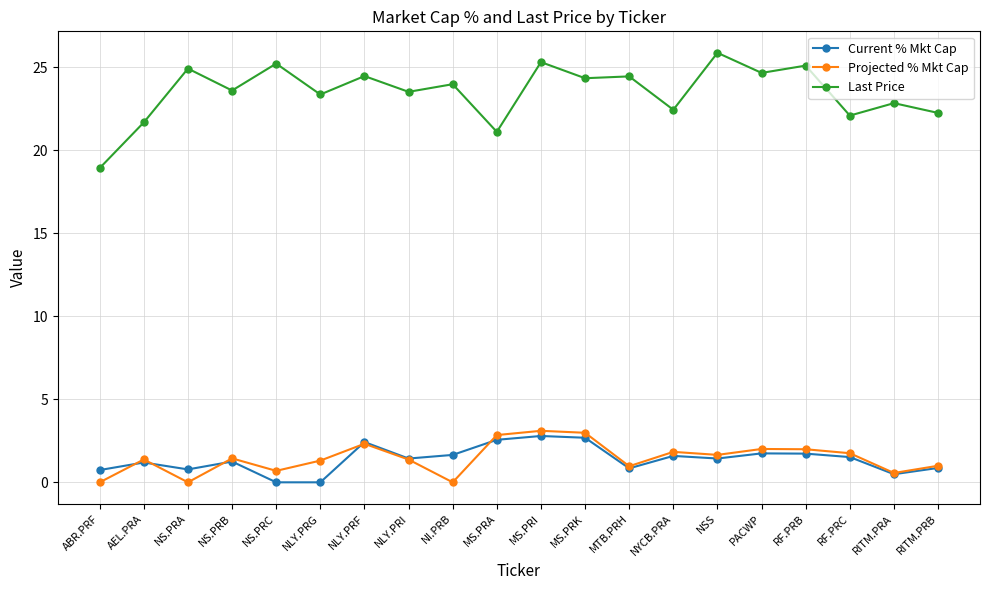

At NI.PRB, list the series in order from largest to smallest.

Last Price, Current % Mkt Cap, Projected % Mkt Cap